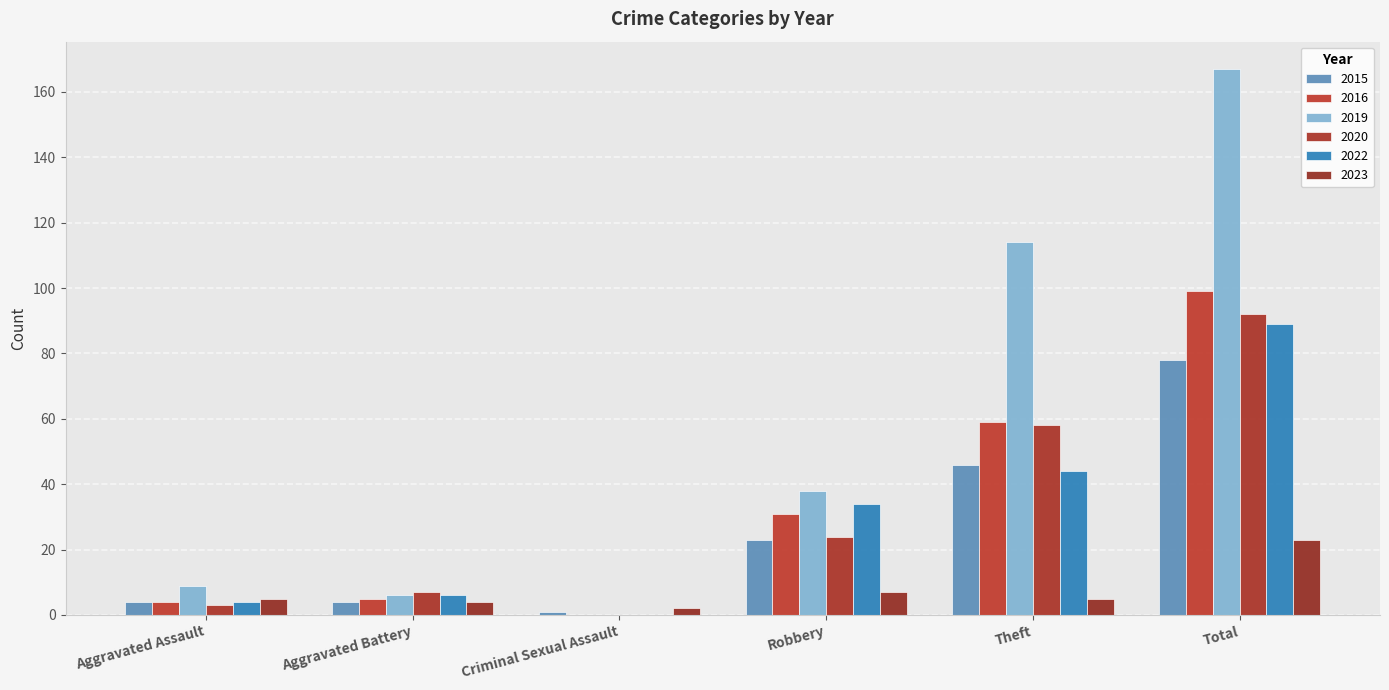

Which series has the widest spread of values?

2019